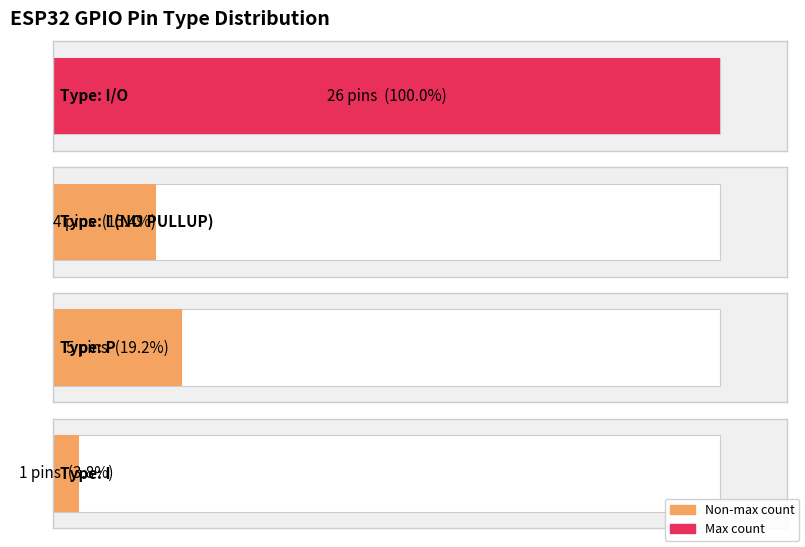

Reading left to right, what are all the values shown in this chart?

I/O=26	I (NO PULLUP)=4	P=5	I=1